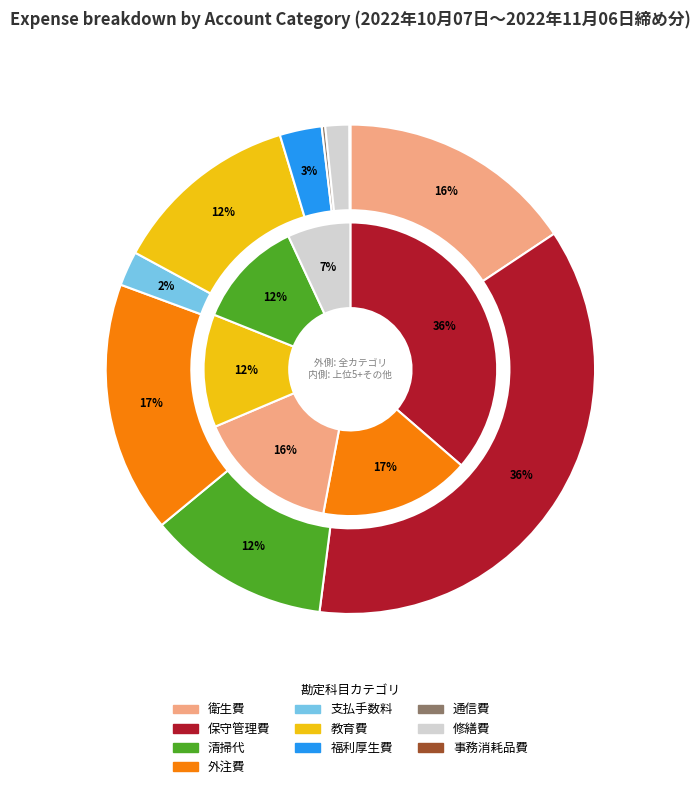

What is the change in value from 清掃代 to 修繕費?

-641714